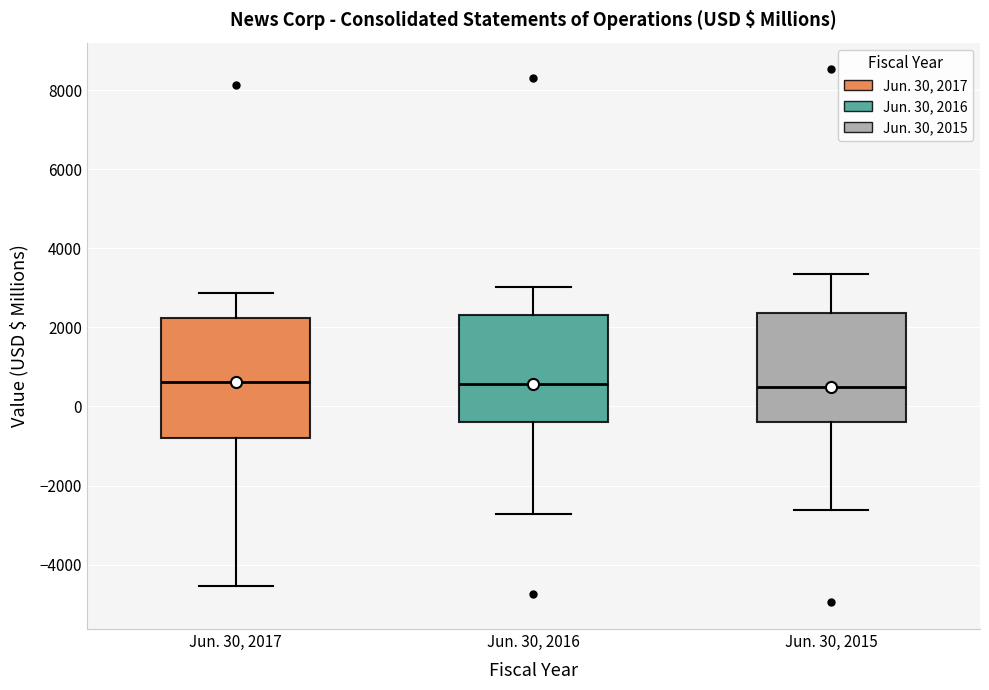

Reading left to right, read every box against the y-axis: the position of its median line, the range the box covers, and the ends of its whiskers. The values are not printed on the chart, so give them approximately, as read against the axis.

Jun. 30, 2017: median 600, box -800 to 2200, whiskers -4600 to 2800
Jun. 30, 2016: median 600, box -400 to 2400, whiskers -2800 to 3000
Jun. 30, 2015: median 400, box -400 to 2400, whiskers -2600 to 3400